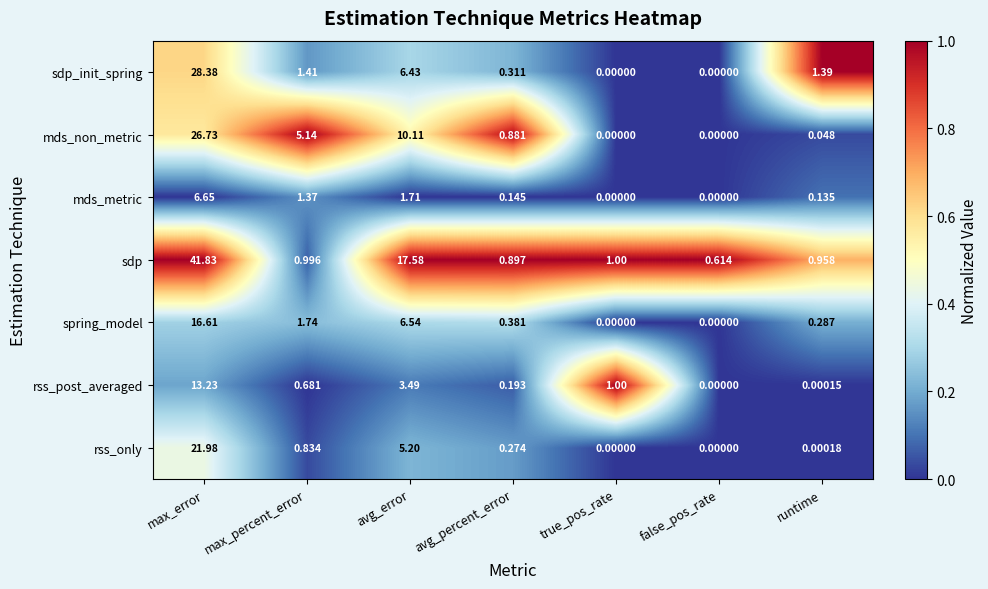

At which category does the chart reach its peak across all series?

max_error